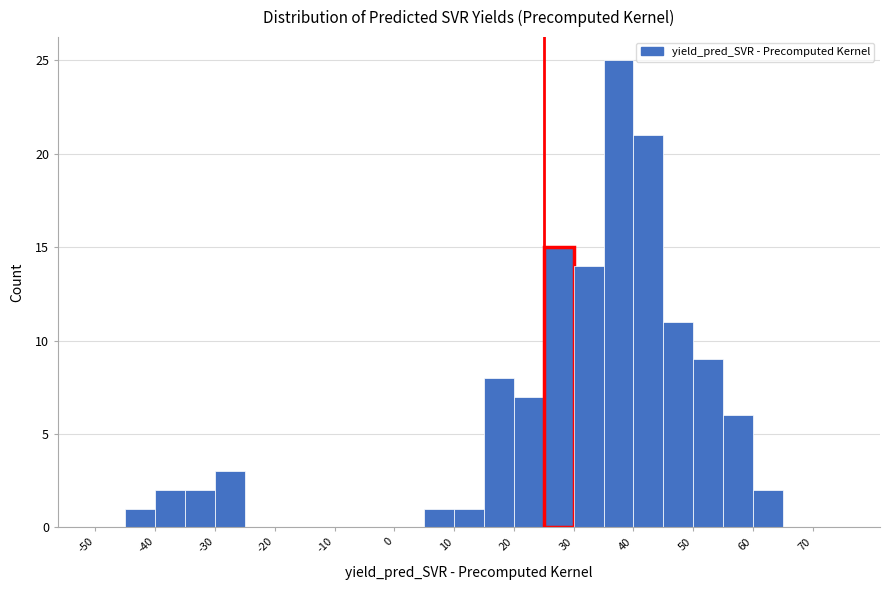

Over which range of the x-axis is the bar tallest?

35 to 40